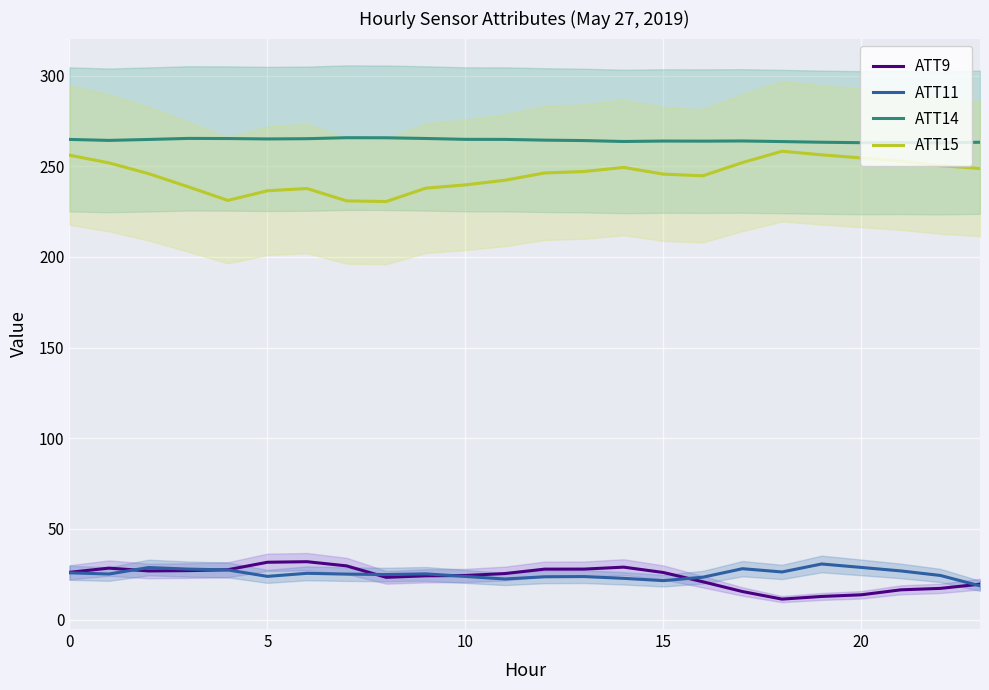

Which category has the lowest value in the ATT11 series?

23